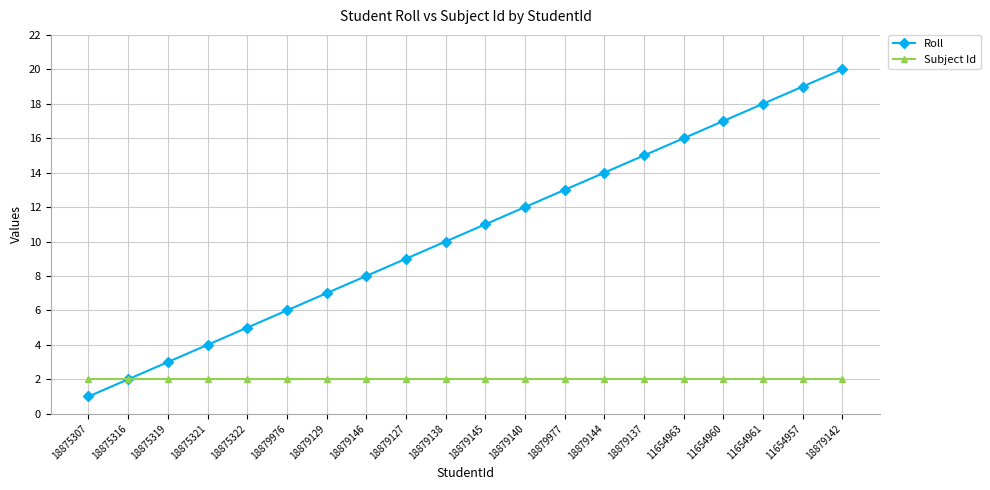

True or false: Subject Id has a value of 2 at 18879127.

True